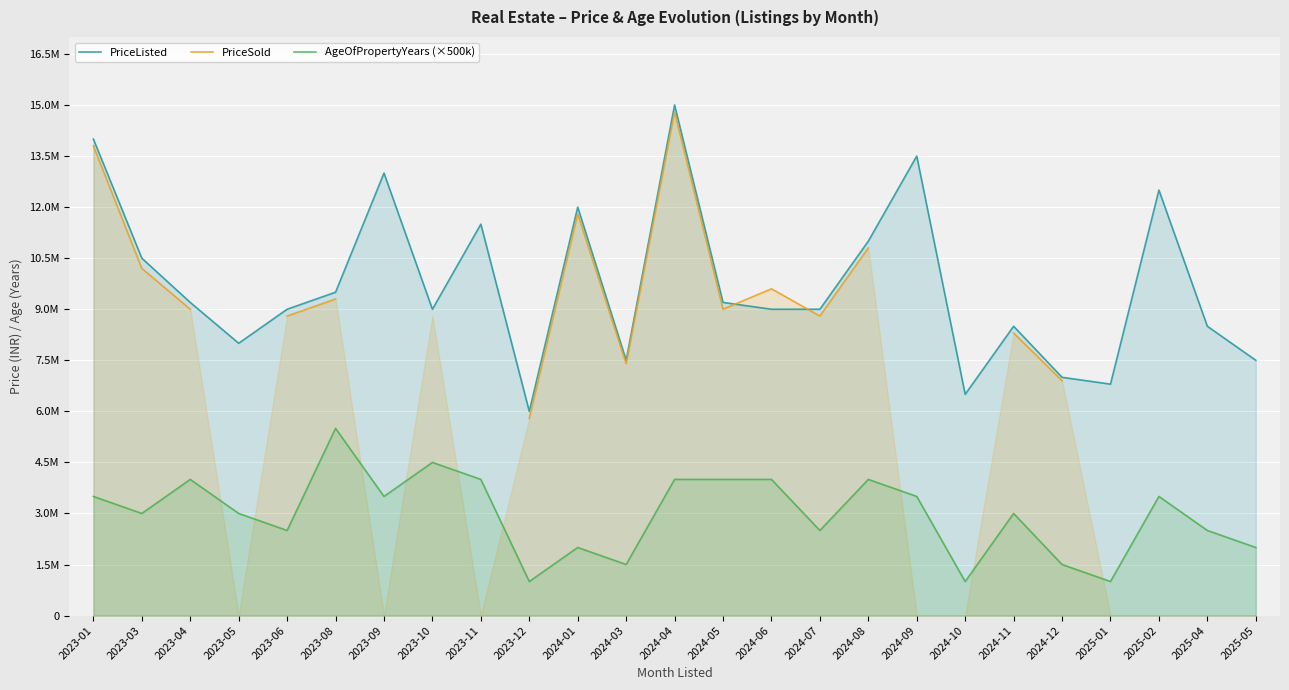

True or false: PriceSold and PriceListed intersect in this chart.

True